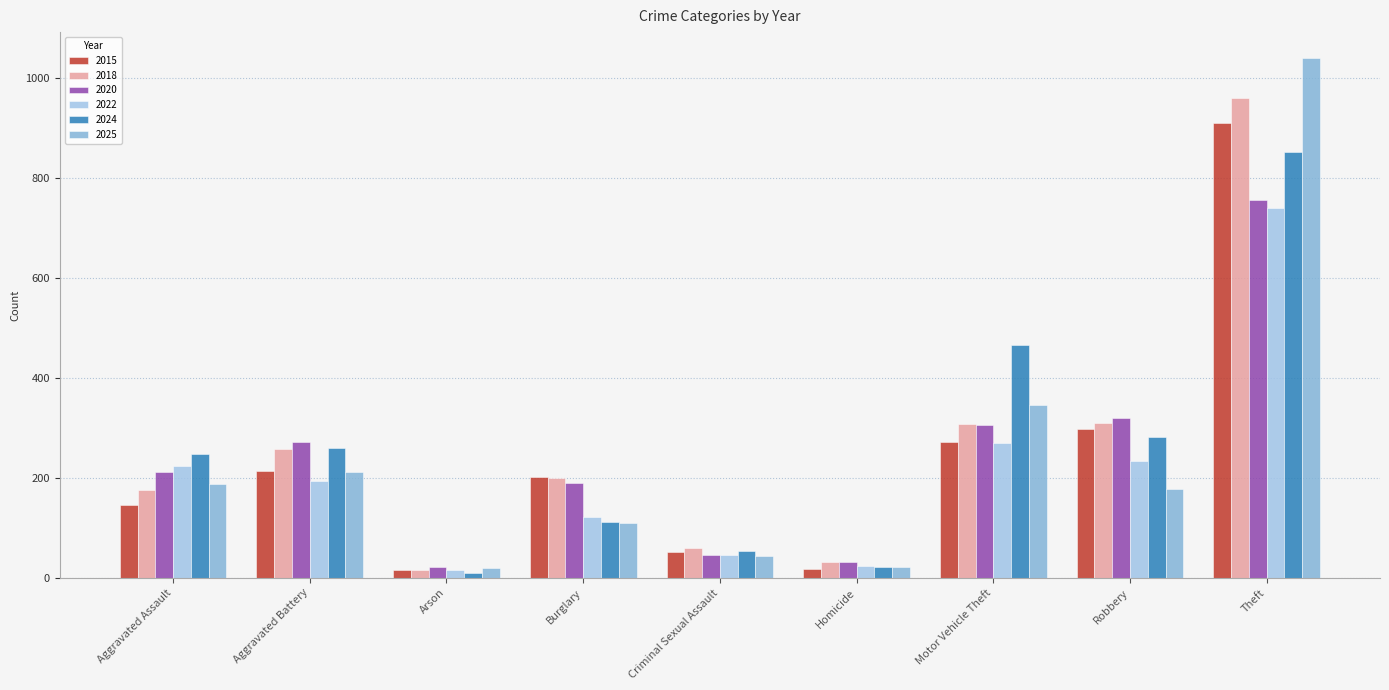

What is the minimum value shown in the chart?

9